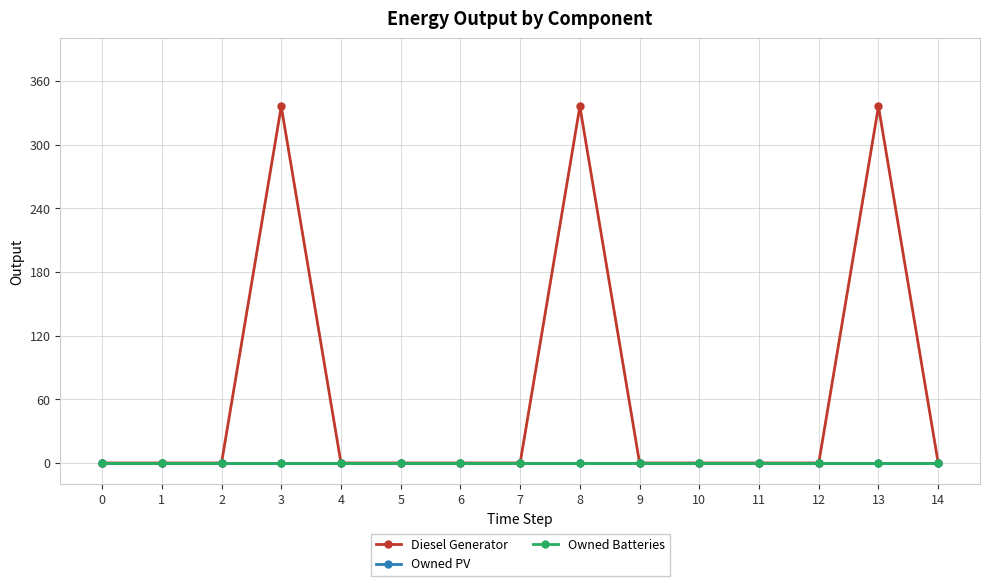

Is this an area chart (filled region under the line)?

No